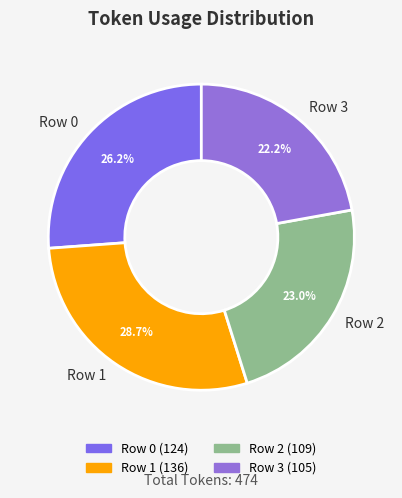

Count the number of slices in the pie.

4